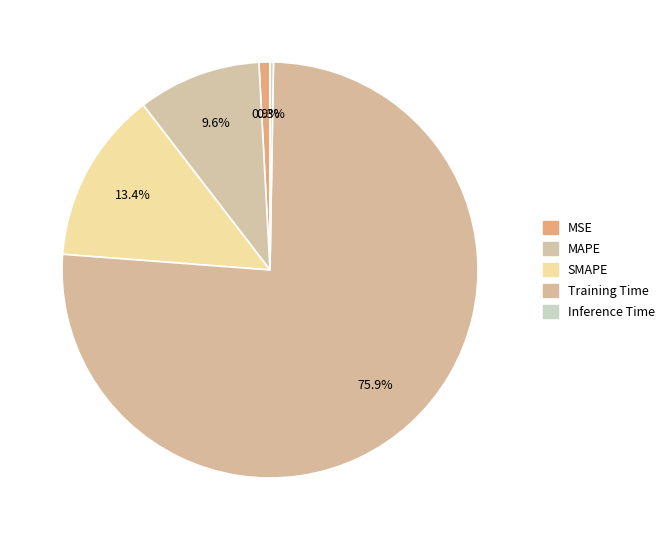

Is there a majority slice in this chart?

Yes